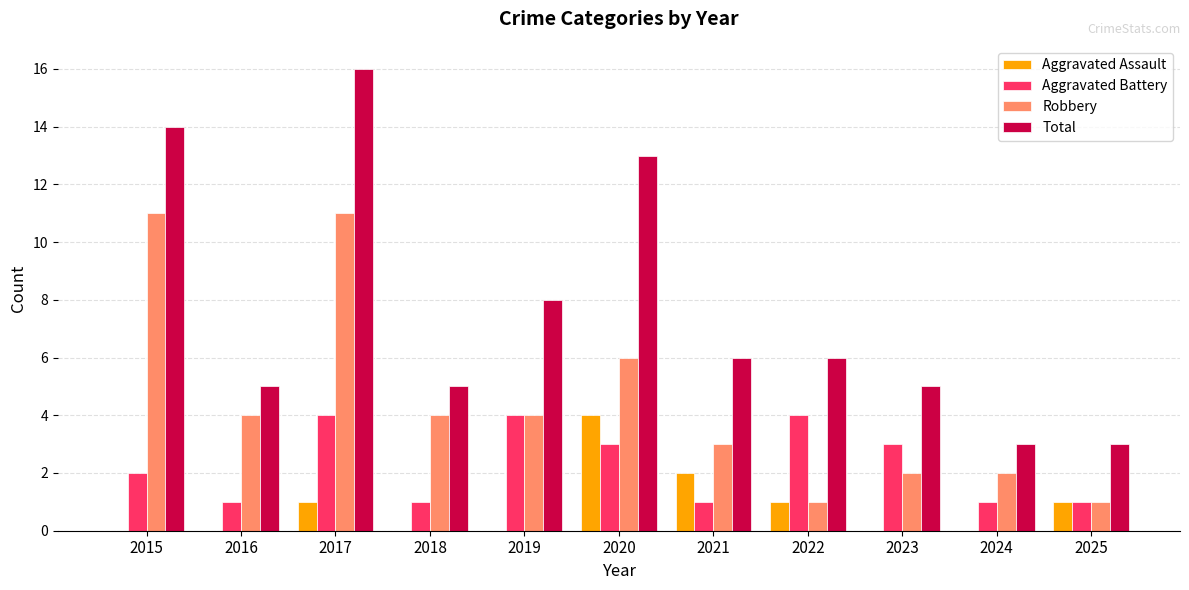

How many groups of bars are there?

11